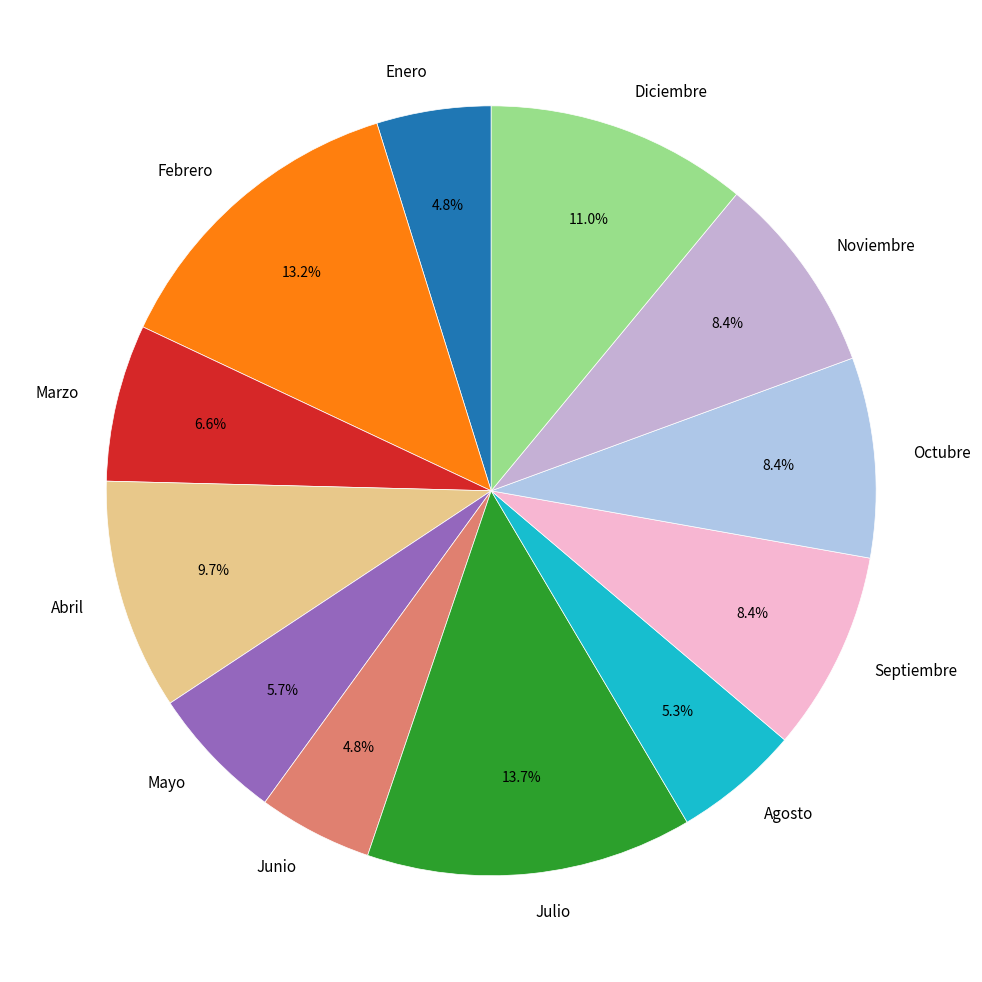

Does any single category account for the majority?

No